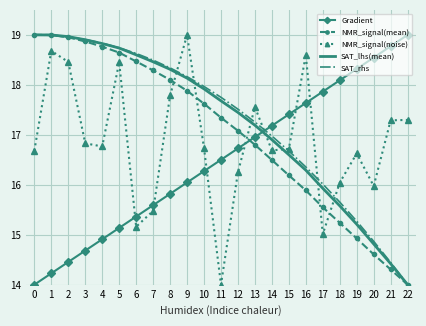

Reading left to right, what are all the values shown in this chart?

Gradient: 14.0	14.2	14.5	14.7	14.9	15.1	15.4	15.6	15.8	16.0	16.3	16.5	16.7	17.0	17.2	17.4	17.6	17.9	18.1	18.3	18.5	18.8	19.0
NMR_signal(mean): 19.0	19.0	19.0	18.9	18.8	18.6	18.5	18.3	18.1	17.9	17.6	17.3	17.1	16.8	16.5	16.2	15.9	15.5	15.2	14.9	14.6	14.3	14.0
NMR_signal(noise): 16.7	18.7	18.5	16.8	16.8	18.5	15.2	15.5	17.8	19.0	16.7	14.0	16.3	17.6	16.7	16.7	18.6	15.0	16.0	16.6	16.0	17.3	17.3
SAT_lhs(mean): 19.0	19.0	19.0	18.9	18.8	18.7	18.6	18.5	18.3	18.1	17.9	17.7	17.4	17.2	16.9	16.6	16.3	15.9	15.6	15.2	14.8	14.4	14.0
SAT_rhs: 19.0	19.0	19.0	18.9	18.8	18.7	18.6	18.5	18.3	18.2	18.0	17.8	17.5	17.3	17.0	16.7	16.4	16.0	15.7	15.3	14.9	14.4	14.0